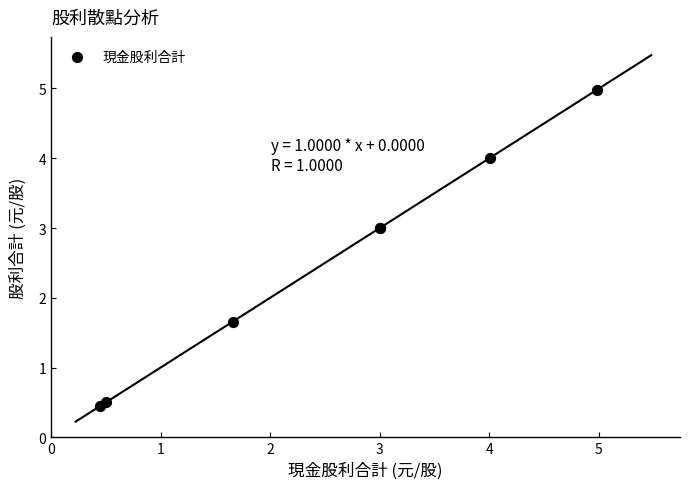

What Y value in the scatter plot is closest to 2?

1.7